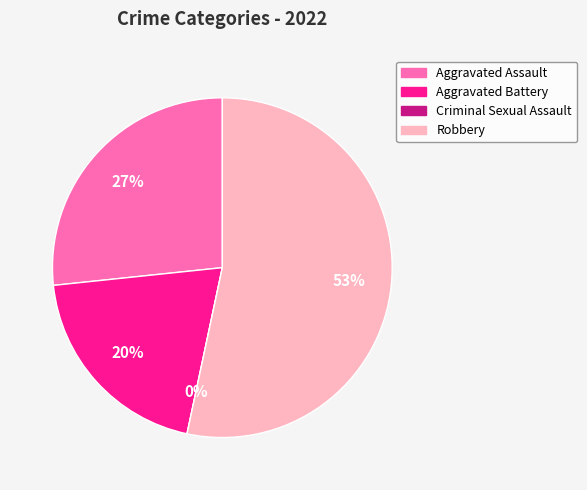

Is it true that Criminal Sexual Assault is 1% of the pie?

False